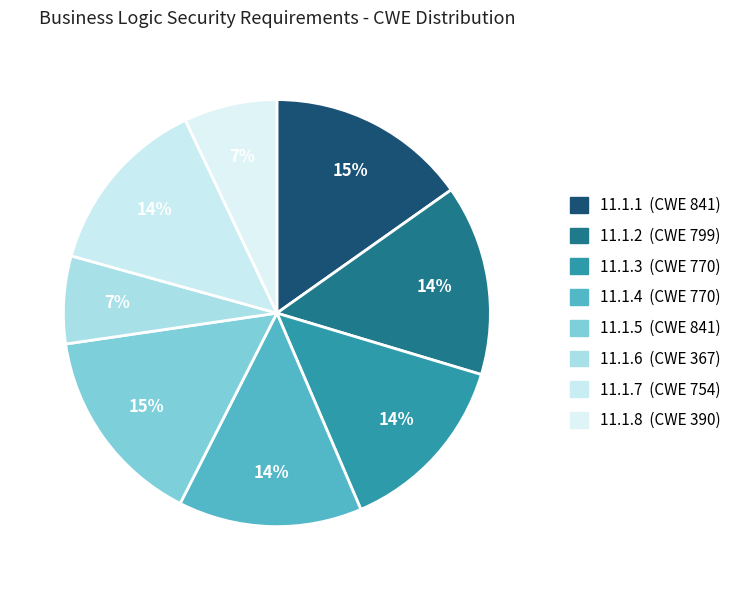

What is the ratio of the value at 11.1.1 to the value at 11.1.6?

2.3